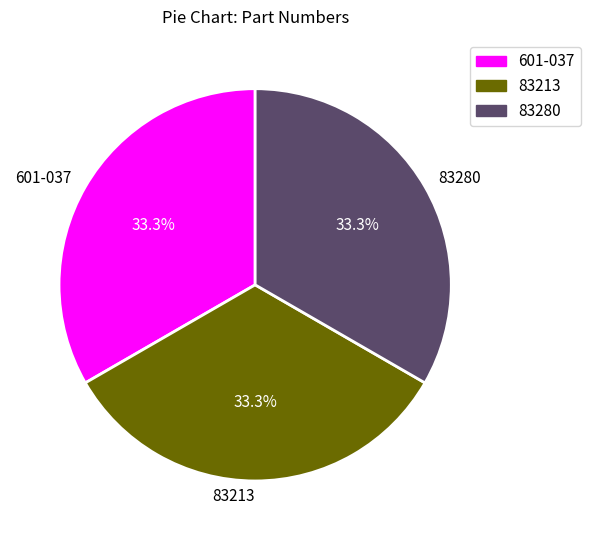

The 83280 slice represents 33% of the pie. True or false?

True